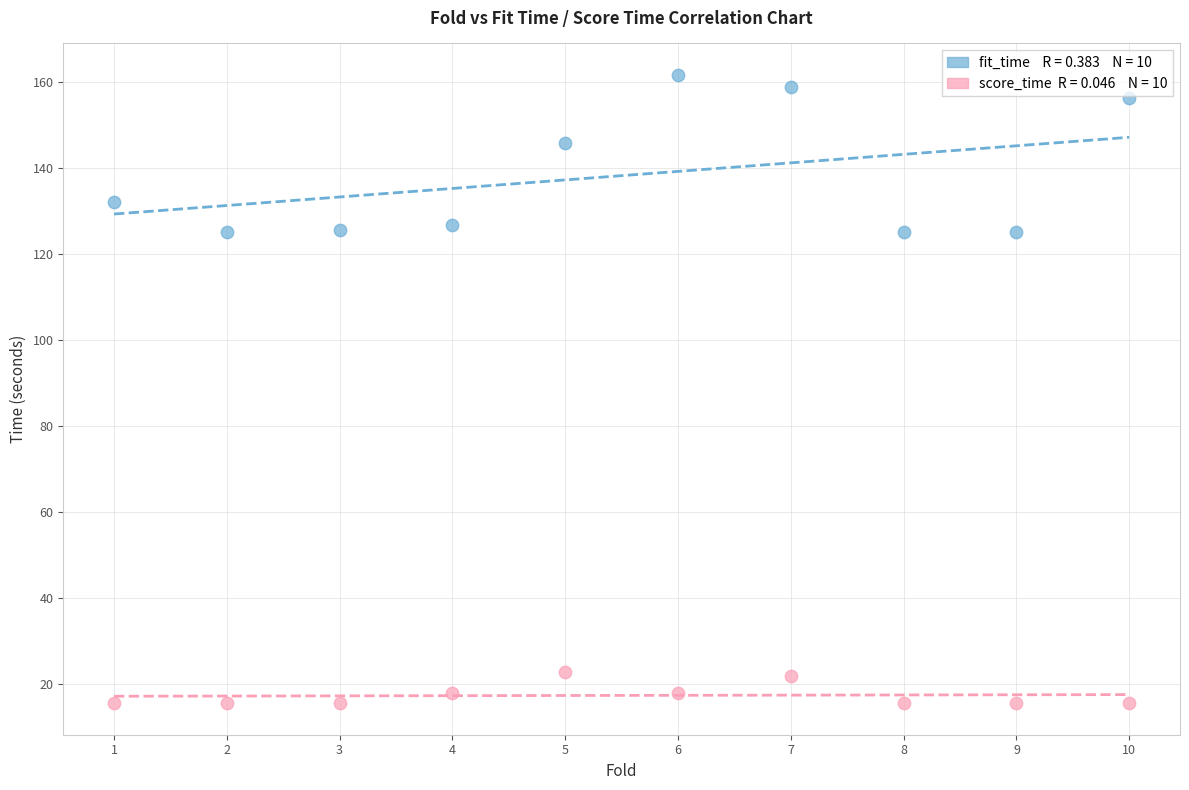

Across all data points, what is the range of X values (max minus min)?

9.0